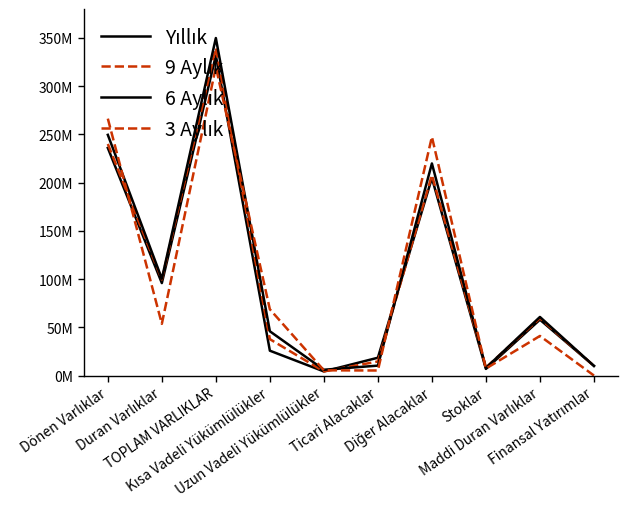

Is this an area chart (filled region under the line)?

No